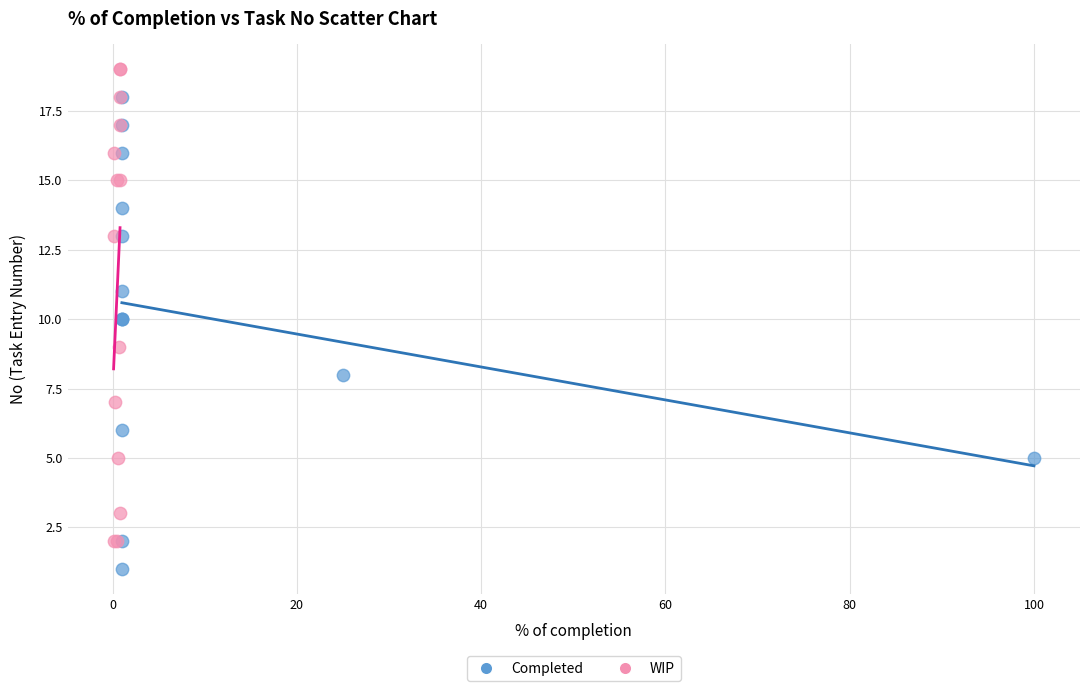

Which series reaches the minimum Y coordinate?

Completed